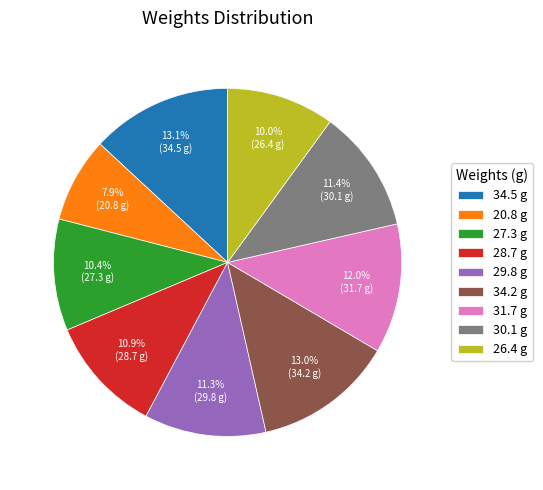

Is 27.3 the majority of the pie?

No